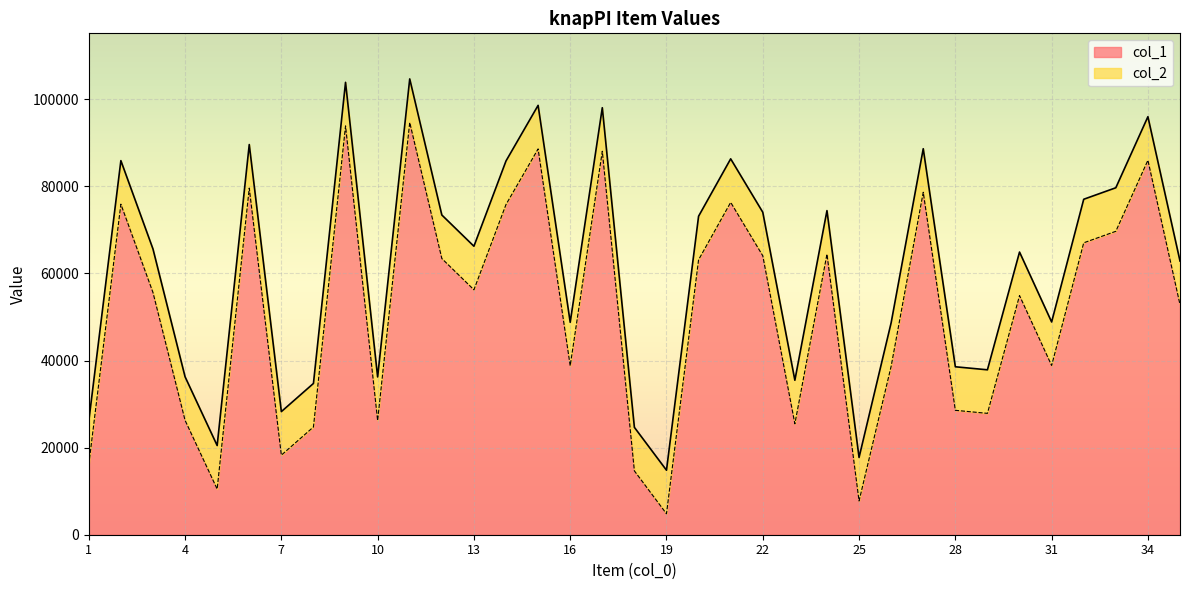

What is the total value across all series at 34?

96004